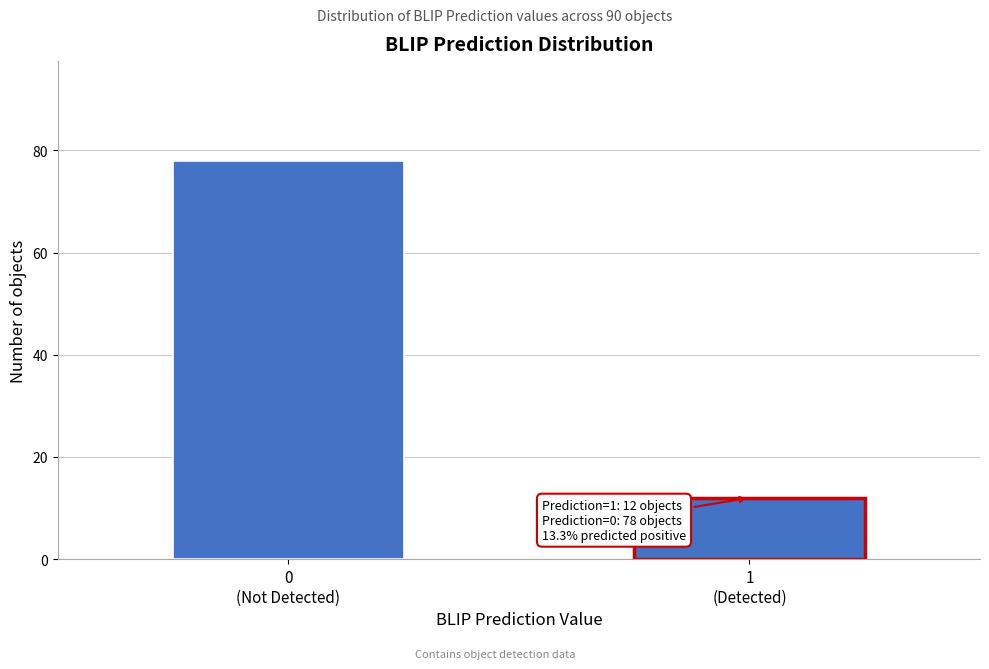

Reading left to right, extract all data points from this chart.

78	12